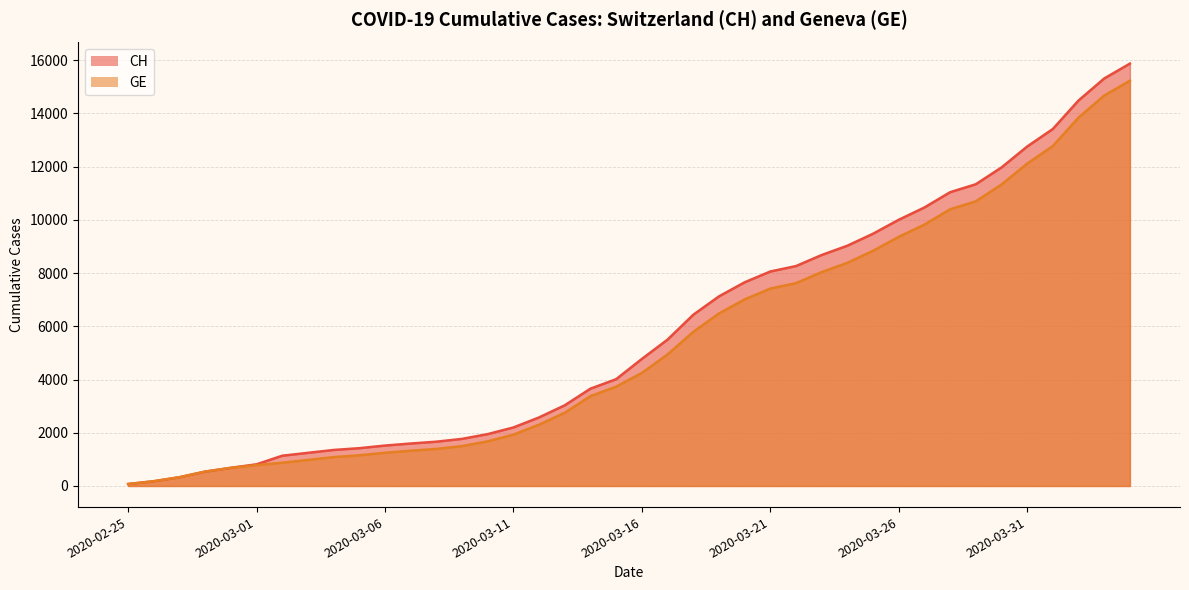

What is the spread (max minus min) of values at 2020-03-30?

642